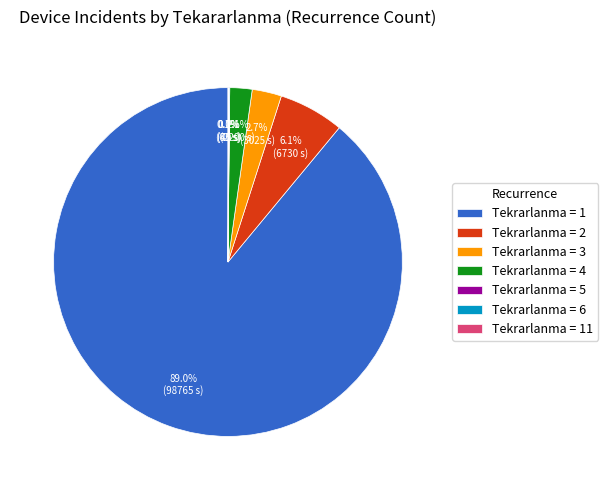

Which category has the biggest portion of the pie?

Tekrarlanma = 1